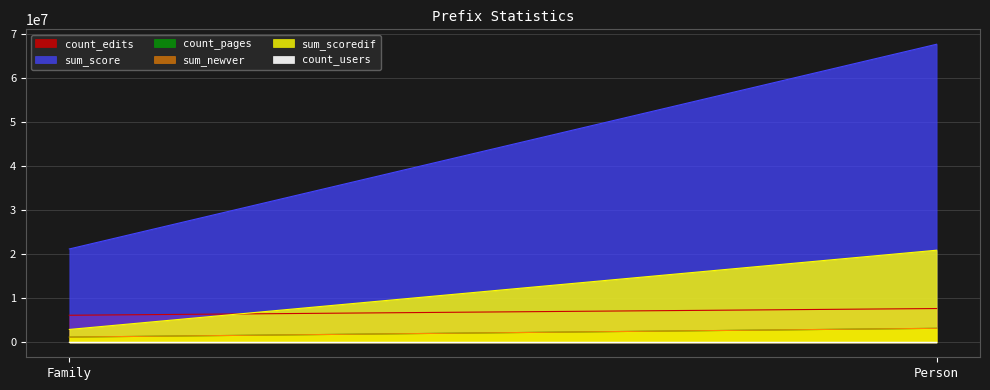

True or false: sum_scoredif has a value of 2932715 at Family.

True